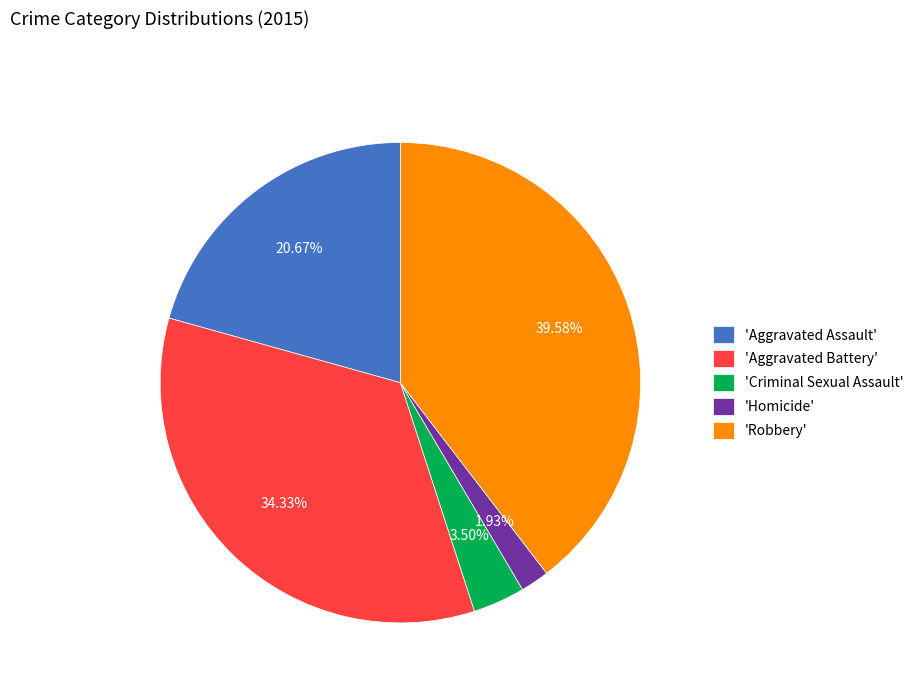

Between 'Homicide' and 'Aggravated Assault', which is larger?

'Aggravated Assault'